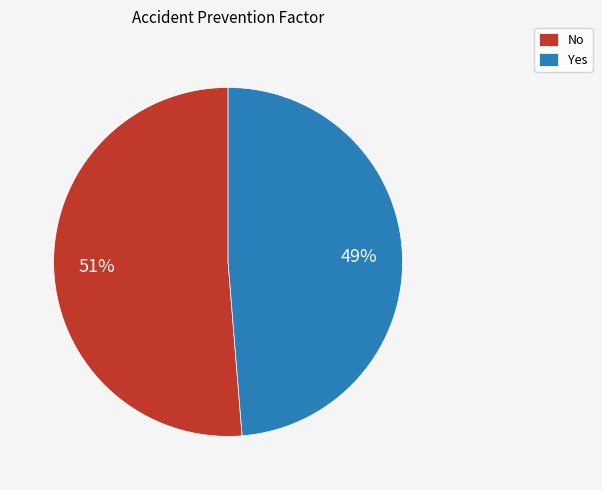

To the nearest percent, what is the combined percentage of Yes and No?

100%